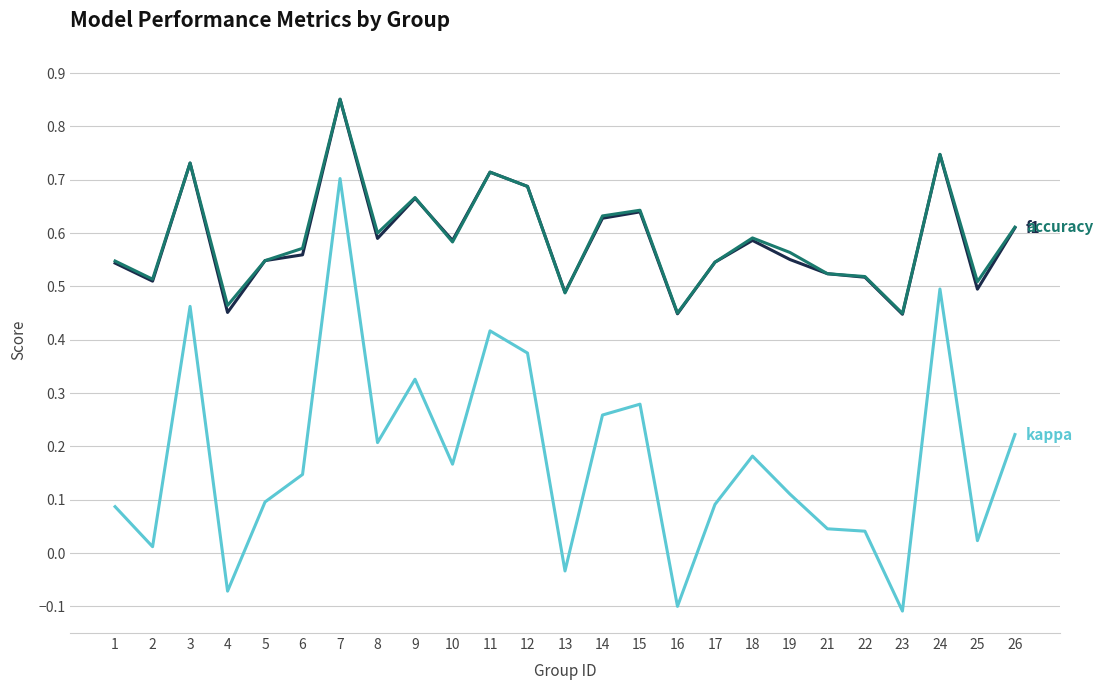

At which category does the chart reach its peak across all series?

7